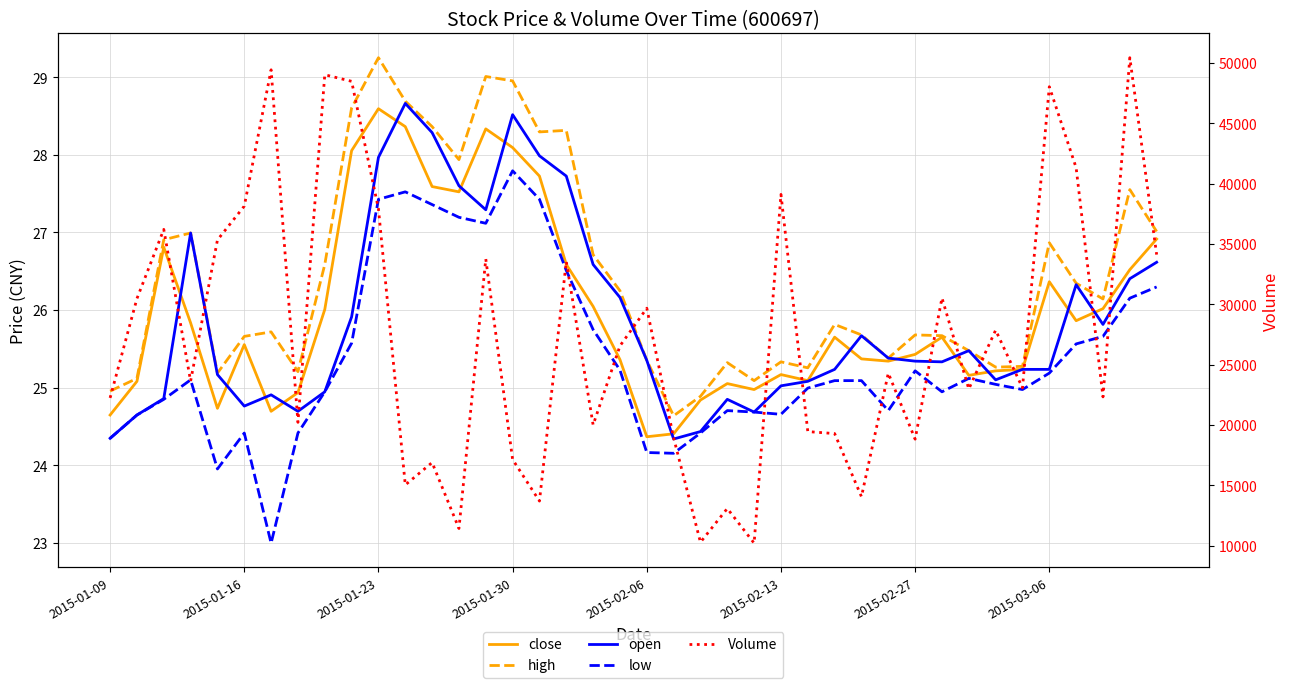

Which series has the largest total across all categories?

Volume